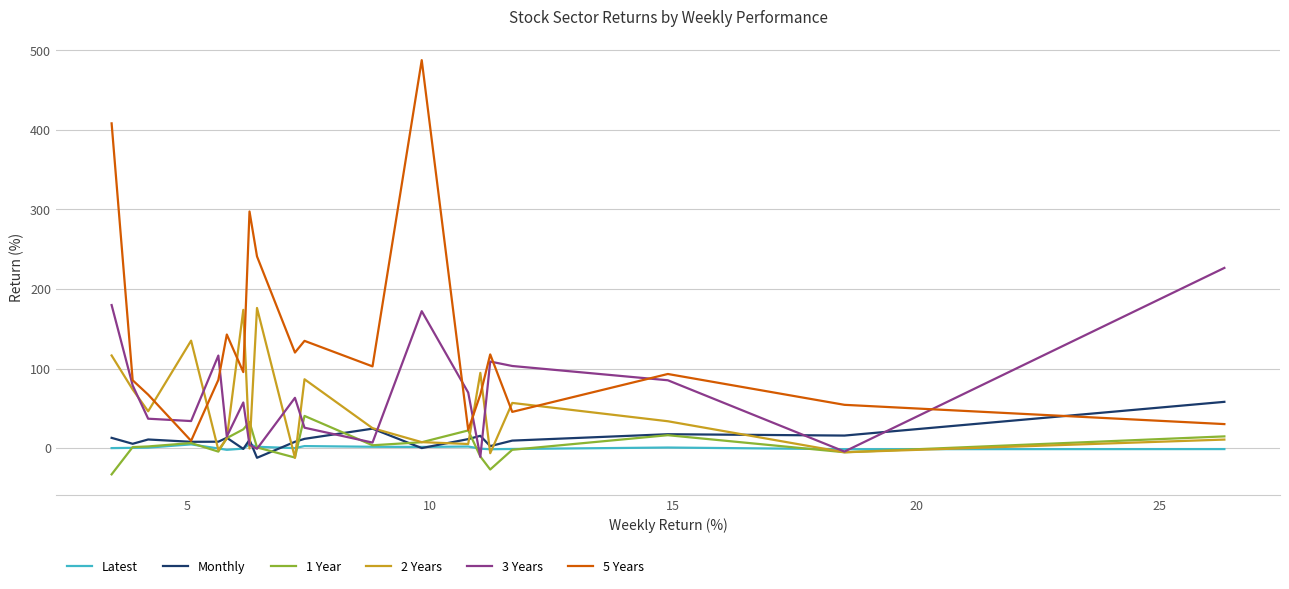

Which series has the largest range (max minus min)?

5 Years